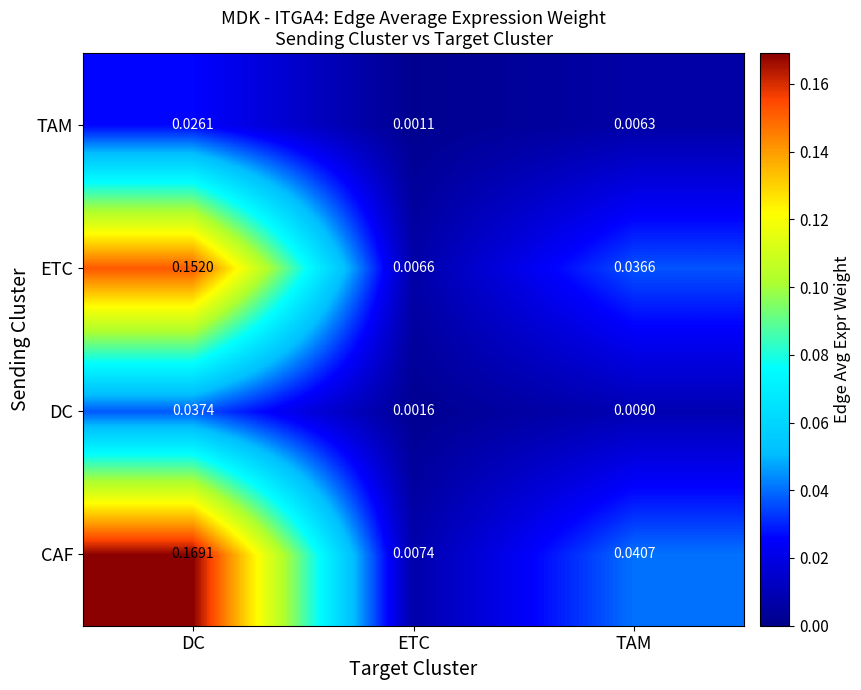

Which series has the largest total across all categories?

CAF